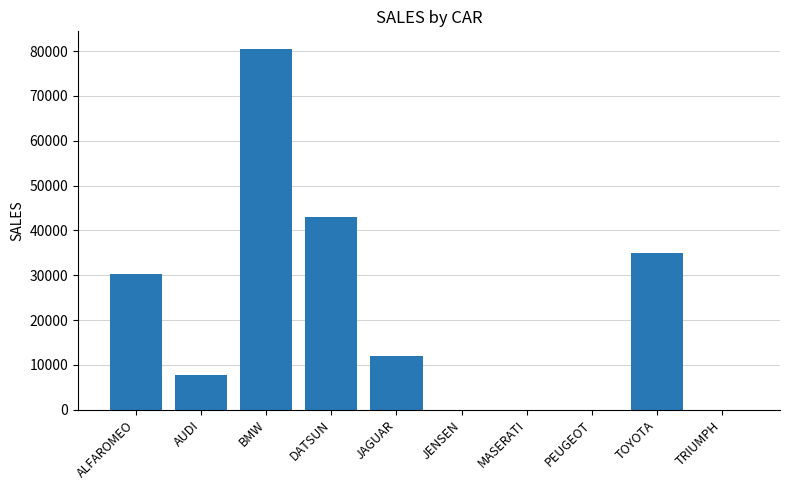

Where is the data nearest to the value 40195?

DATSUN